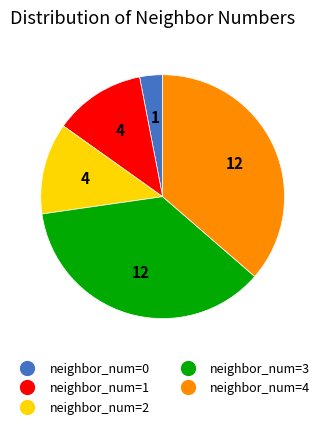

Does any single category account for the majority?

No